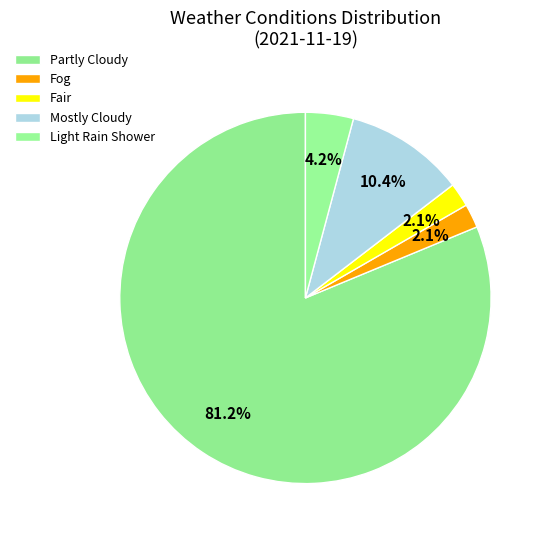

To the nearest percent, what is the difference between the largest and smallest slice percentages?

79%